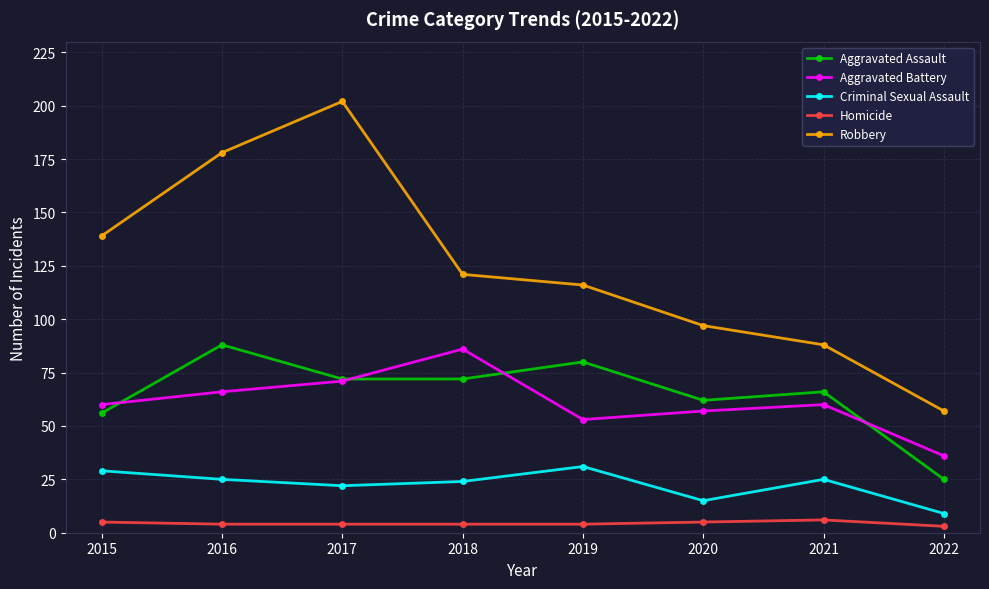

The Aggravated Battery series shows 36 at 2022. True or false?

True